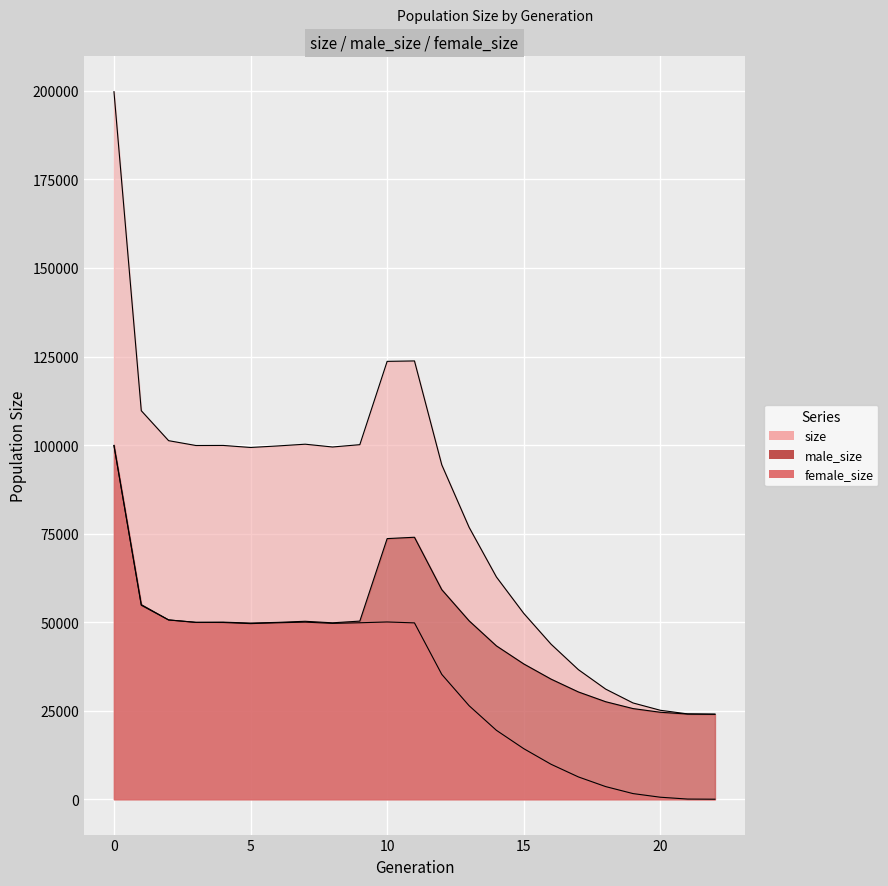

Count the number of categories in the chart.

23